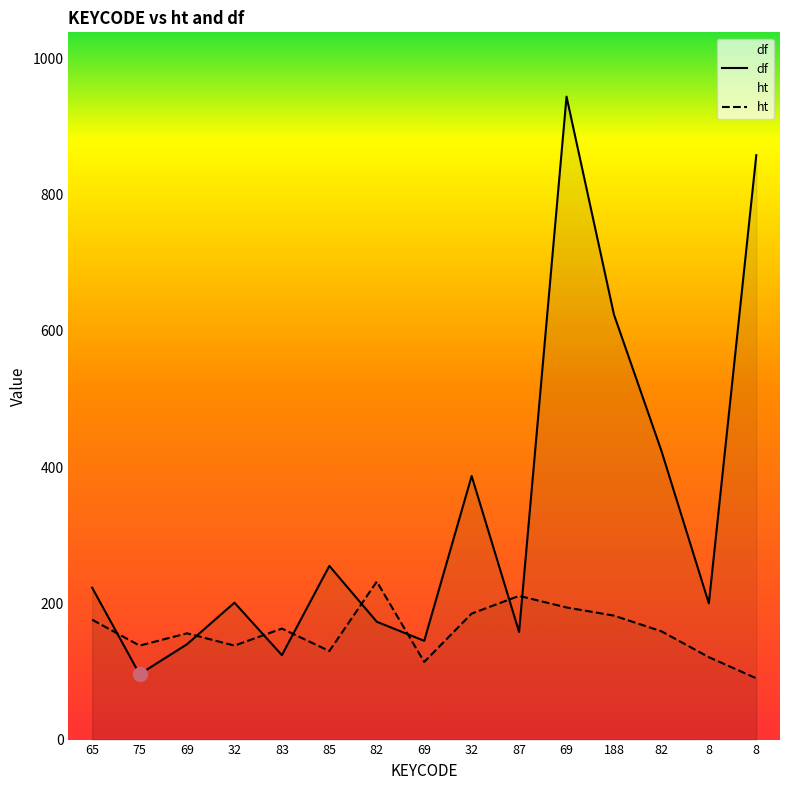

What is the value of the df point at the 14th from the left?

200